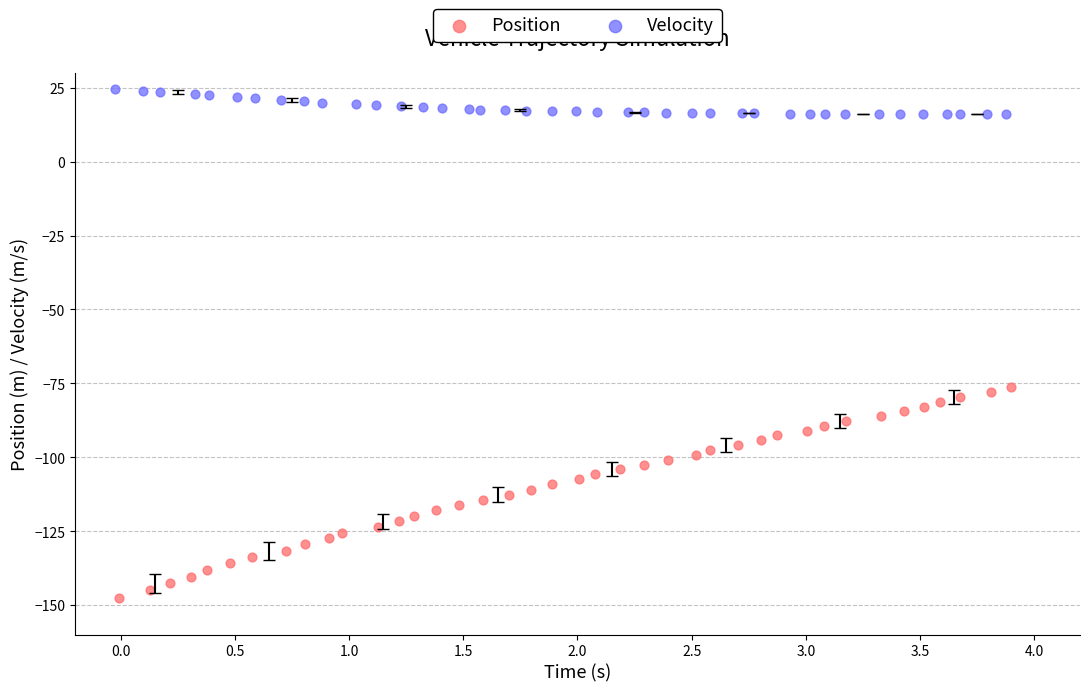

Which series contains the lowest Y value?

Position